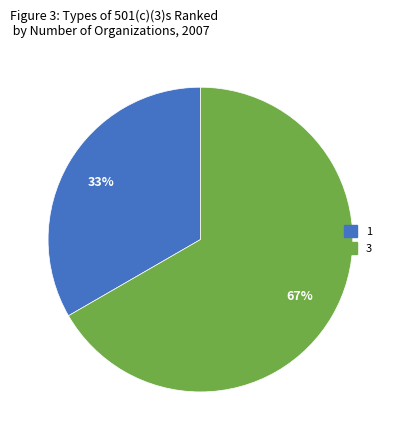

What is the ratio of the value at 1 to the value at 3?

0.5